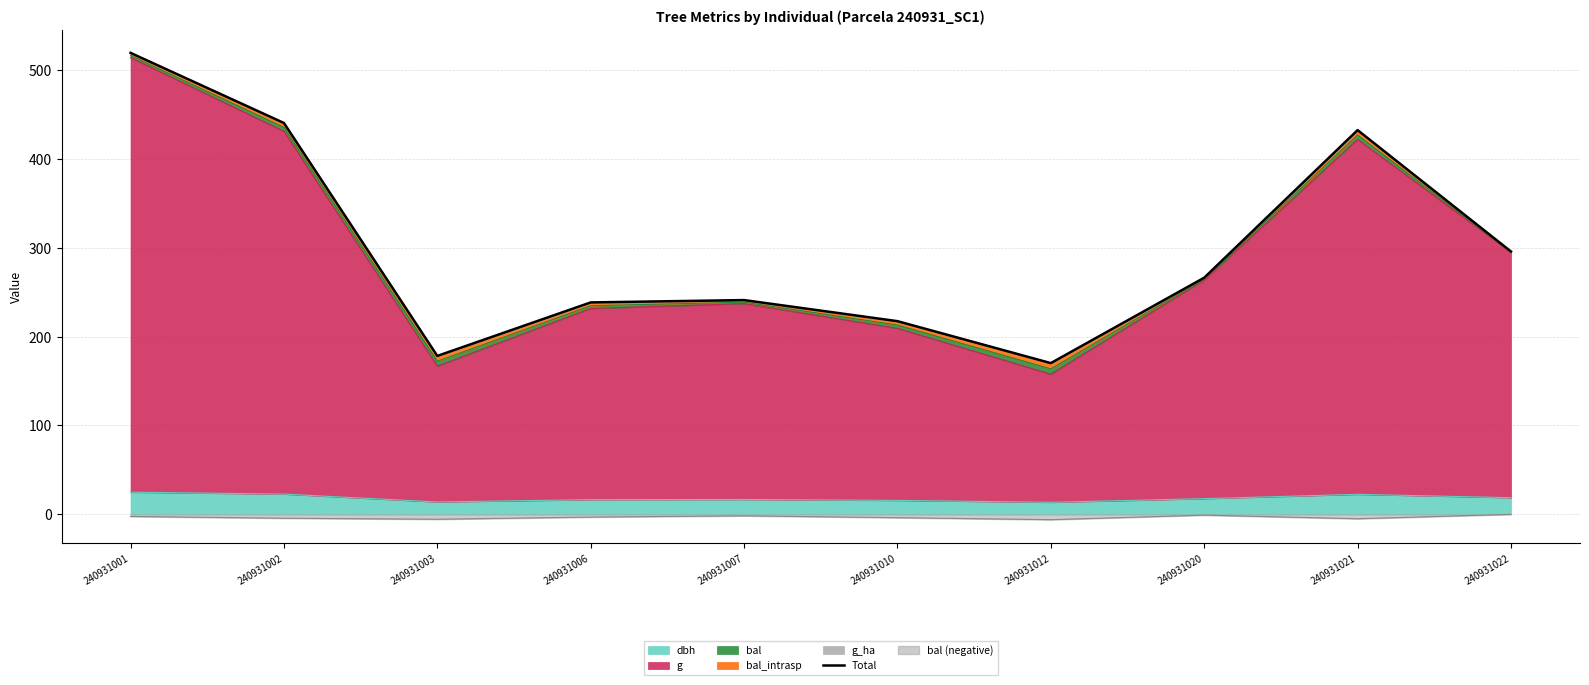

Reading left to right, what are all the values shown in this chart?

240931001=519.3	240931002=440.4	240931003=178.3	240931006=238.5	240931007=241.1	240931010=217.4	240931012=170.2	240931020=266.3	240931021=432.4	240931022=295.8